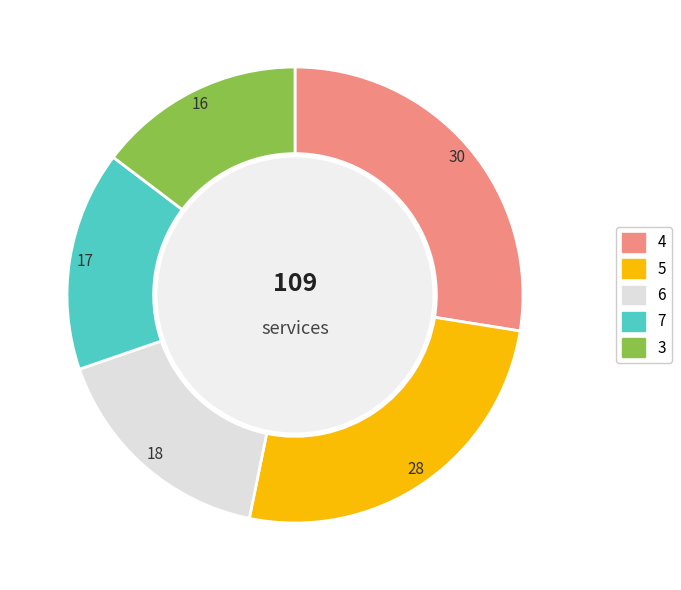

Is there any slice that represents more than half of the pie?

No